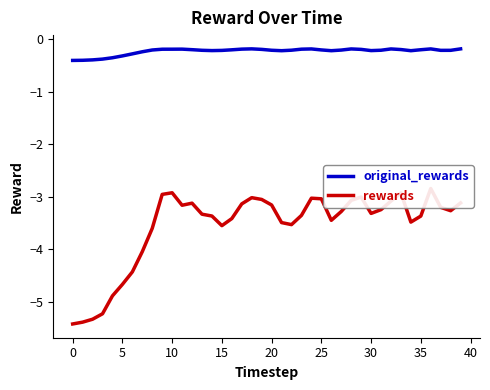

What is the label of the 32nd point from the left?

31